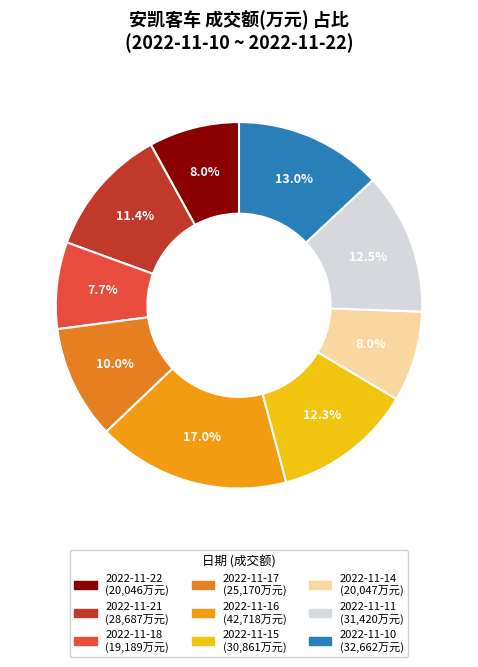

Combined, do 2022-11-11 and 2022-11-10 account for over 50%?

No